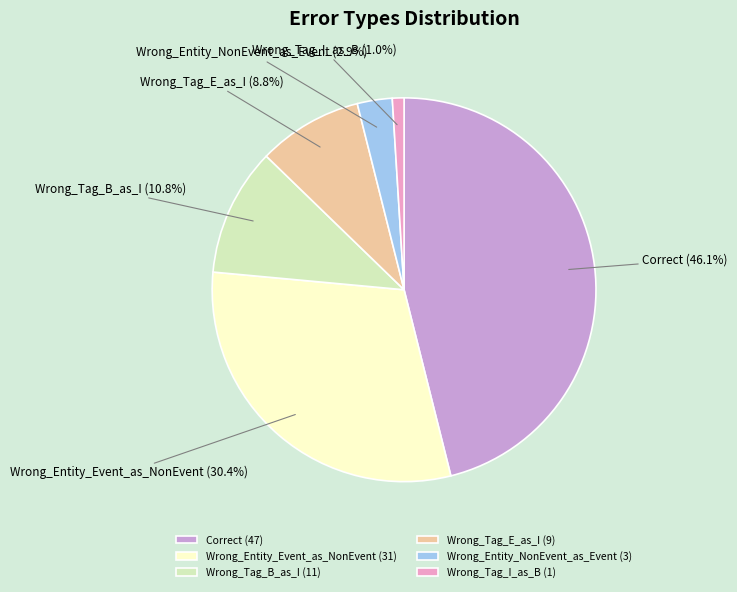

To the nearest percent, what is the average slice percentage?

17%